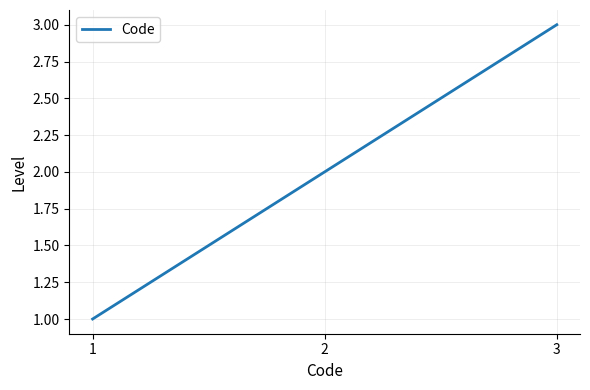

What is the sum of all values?

6